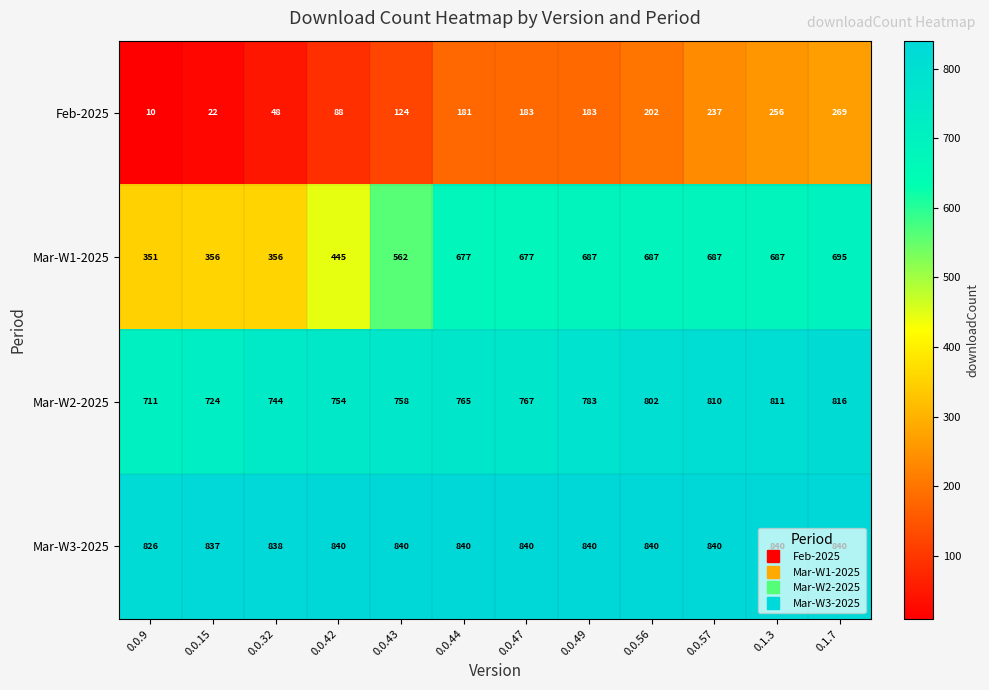

What is the minimum value shown in the chart?

10